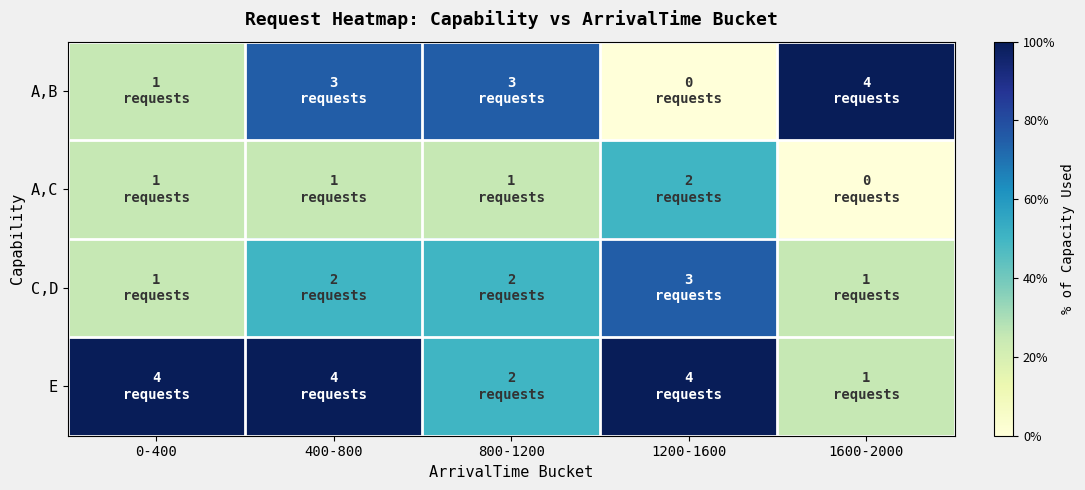

Reading left to right, list all the values displayed in this chart.

A,B: 0-400=0.2	400-800=0.8	800-1200=0.8	1200-1600=0.0	1600-2000=1.0
A,C: 0-400=0.2	400-800=0.2	800-1200=0.2	1200-1600=0.5	1600-2000=0.0
C,D: 0-400=0.2	400-800=0.5	800-1200=0.5	1200-1600=0.8	1600-2000=0.2
E: 0-400=1.0	400-800=1.0	800-1200=0.5	1200-1600=1.0	1600-2000=0.2